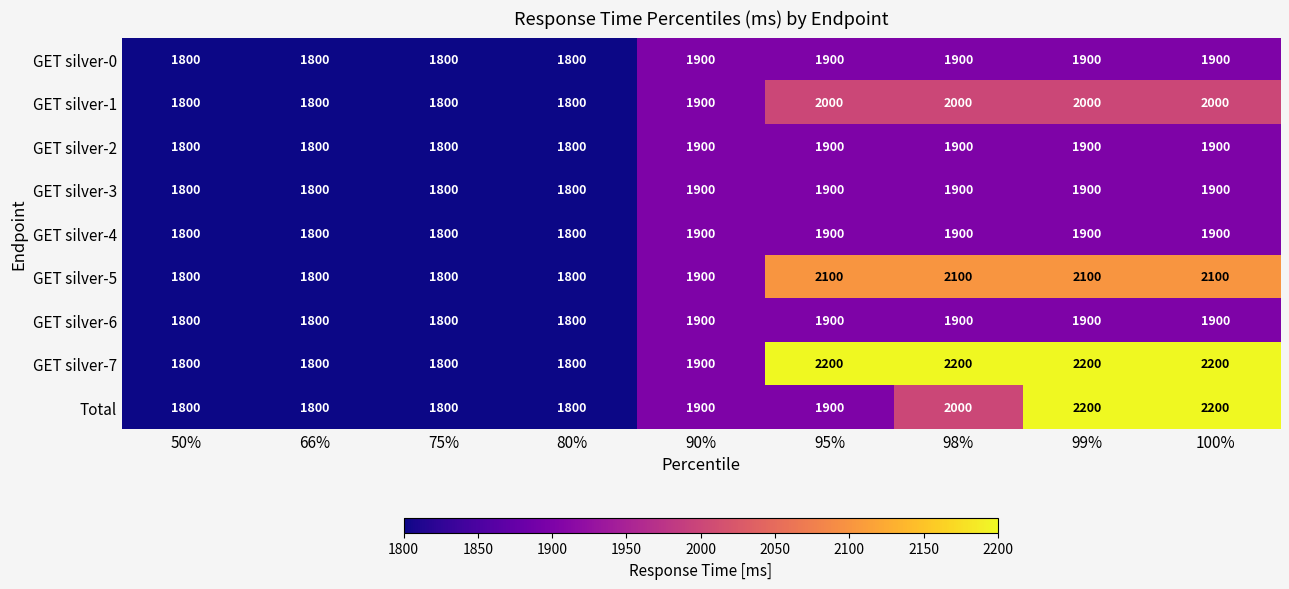

What is the approximate value of GET silver-3 at 98%, to the nearest 5?

1900